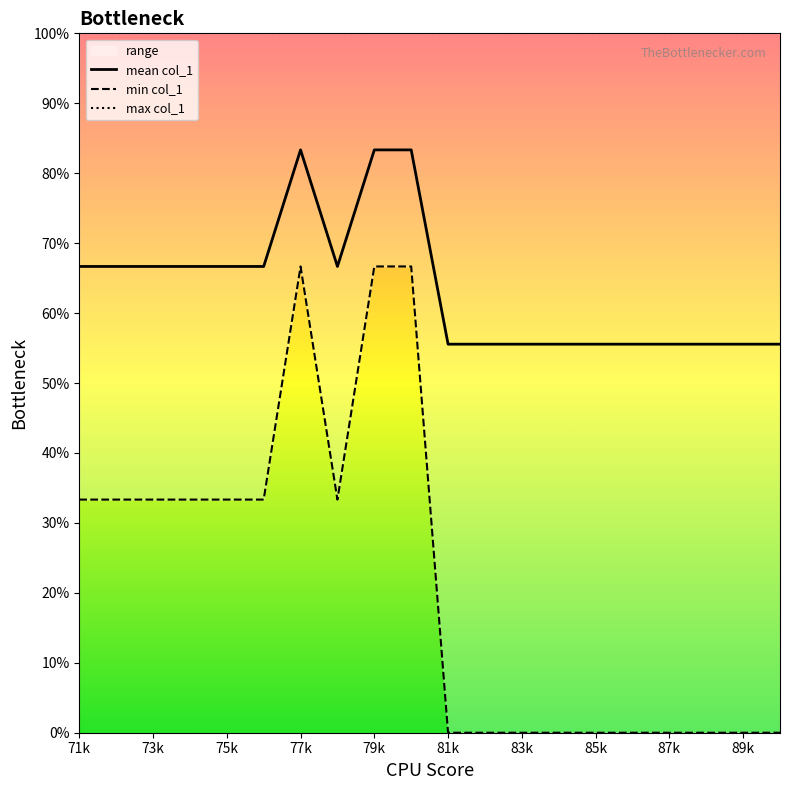

Is it true that mean col_1 equals 85.6 at 83k?

False